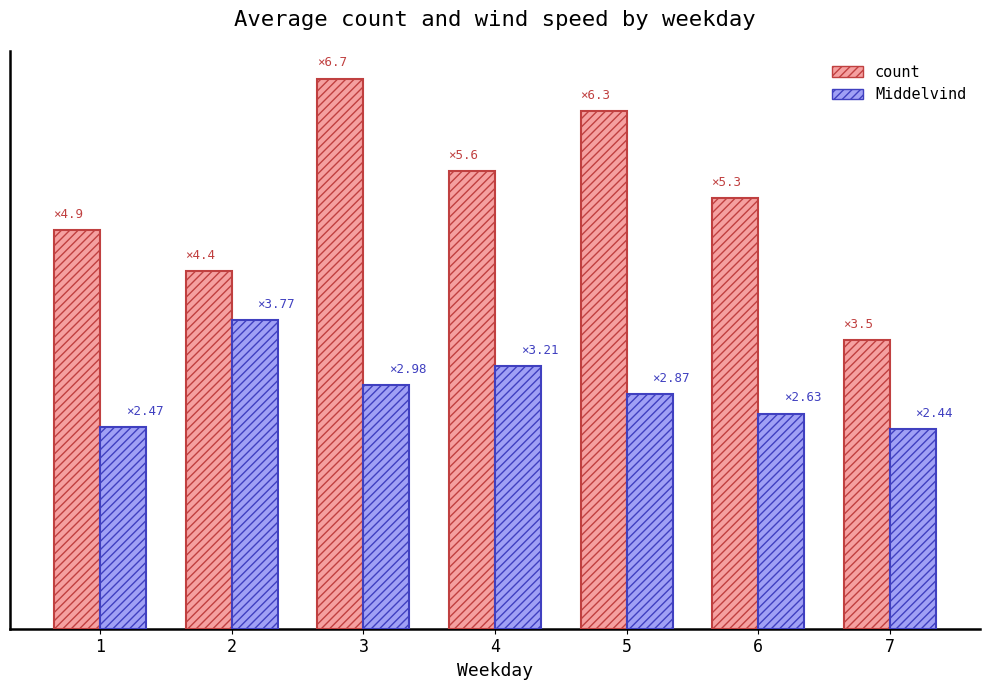

What are all the series names shown in the legend?

count, Middelvind